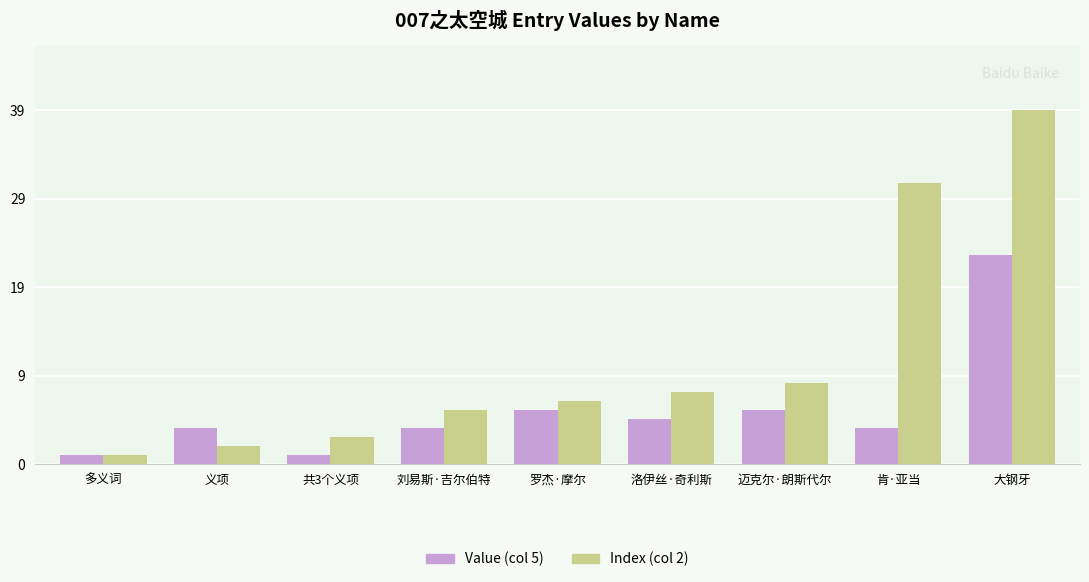

Reading right to left, list all the values displayed in this chart.

Value (col 5): 大钢牙=23	肯·亚当=4	迈克尔·朗斯代尔=6	洛伊丝·奇利斯=5	罗杰·摩尔=6	刘易斯·吉尔伯特=4	共3个义项=1	义项=4	多义词=1
Index (col 2): 大钢牙=39	肯·亚当=31	迈克尔·朗斯代尔=9	洛伊丝·奇利斯=8	罗杰·摩尔=7	刘易斯·吉尔伯特=6	共3个义项=3	义项=2	多义词=1